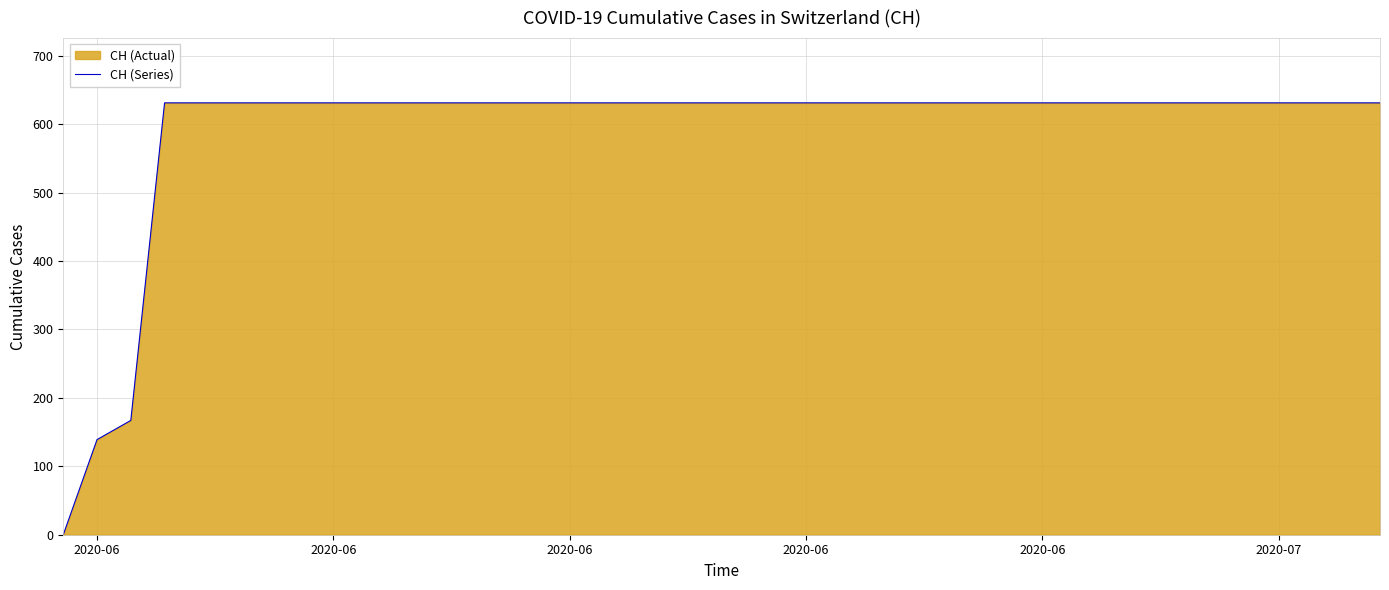

True or false: the data shows 631 at 2020-06.

True